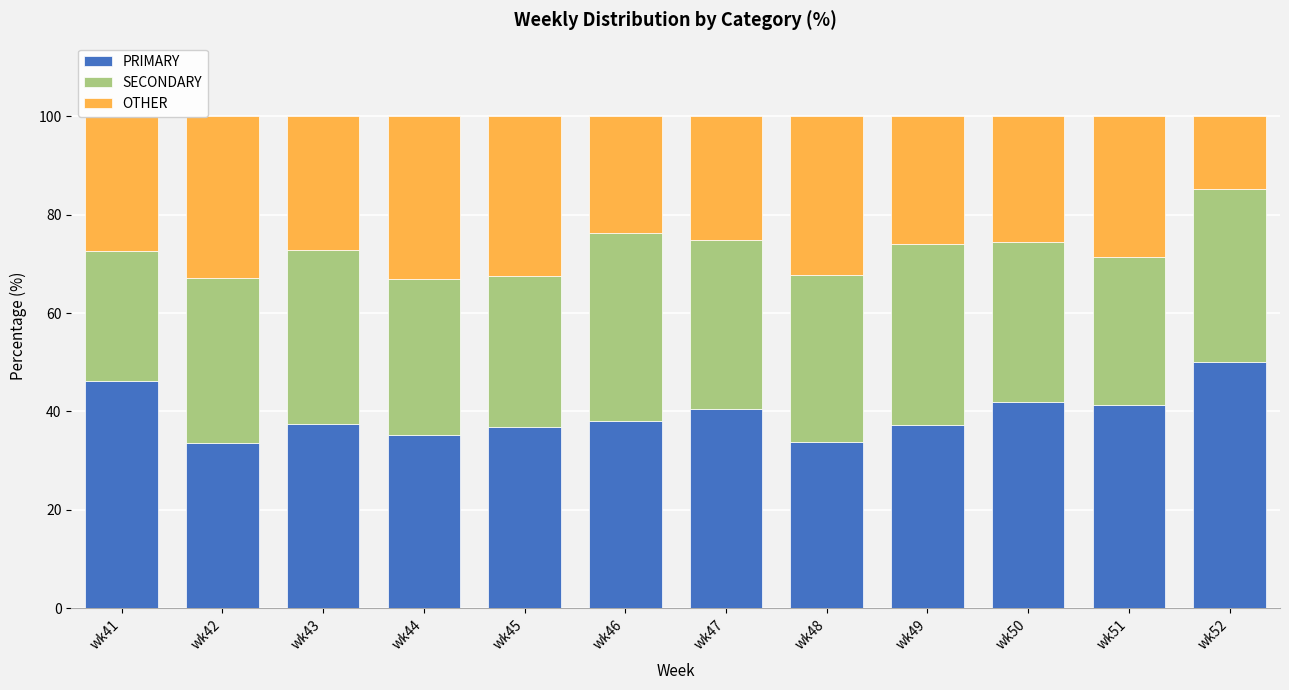

Which category has the highest value in the PRIMARY series?

wk52